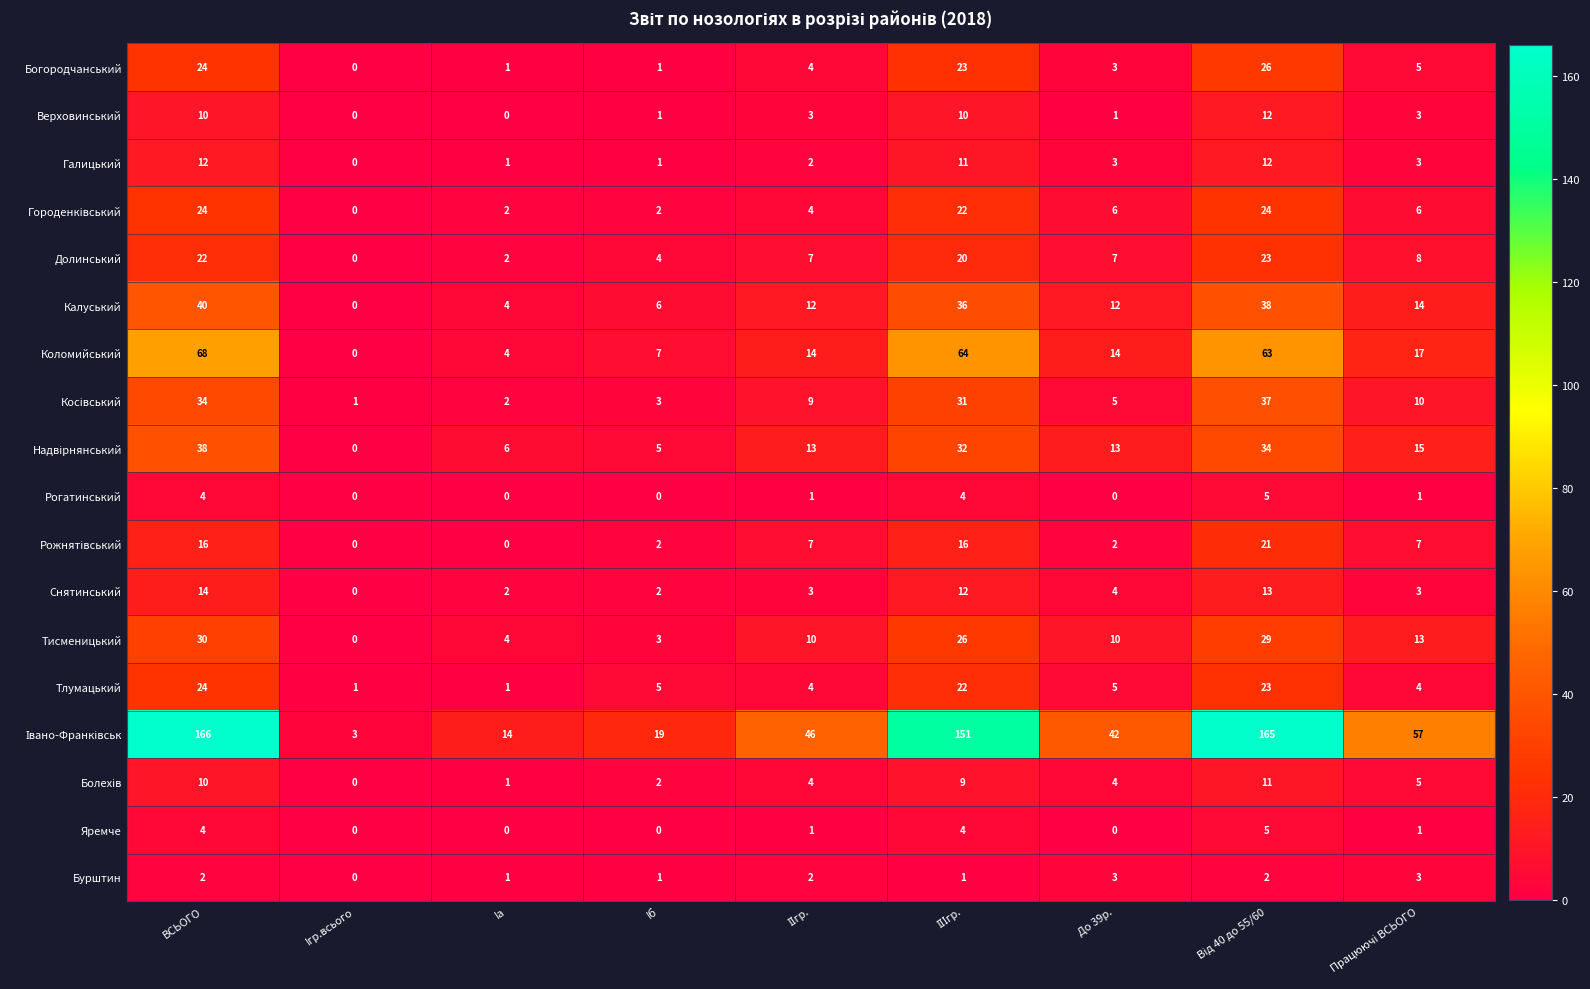

How many values in the Яремче series are below 1?

4